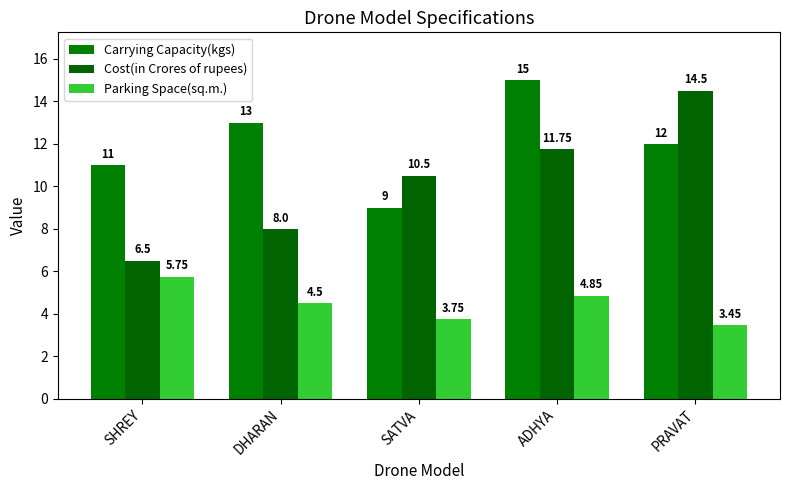

What is the difference between the maximum and minimum values in the Cost(in Crores of rupees) series?

8.0